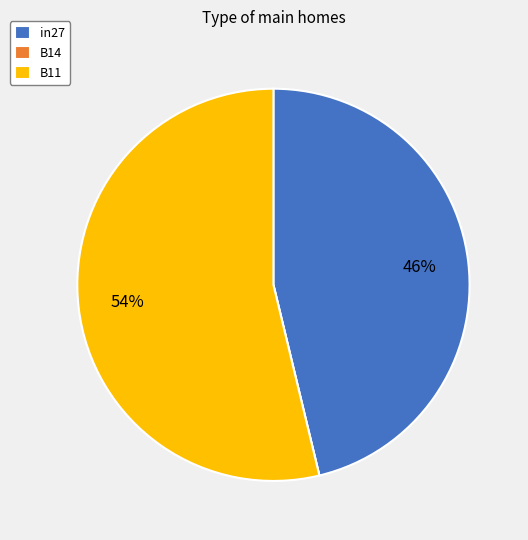

To the nearest percent, what is the difference between the largest and smallest slice percentages?

54%